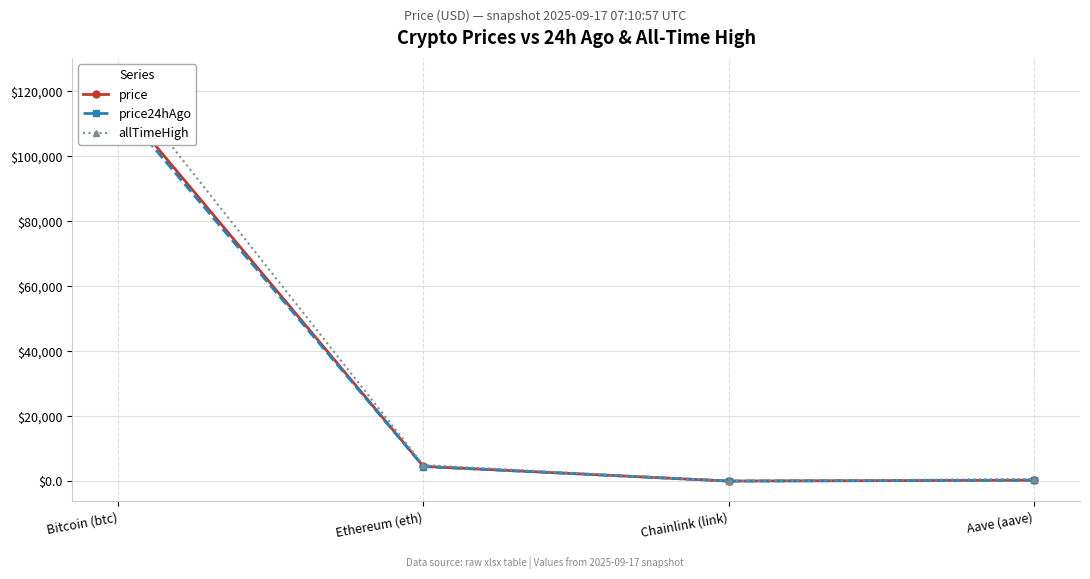

List the series in order of their overall mean, lowest first.

price24hAgo, price, allTimeHigh